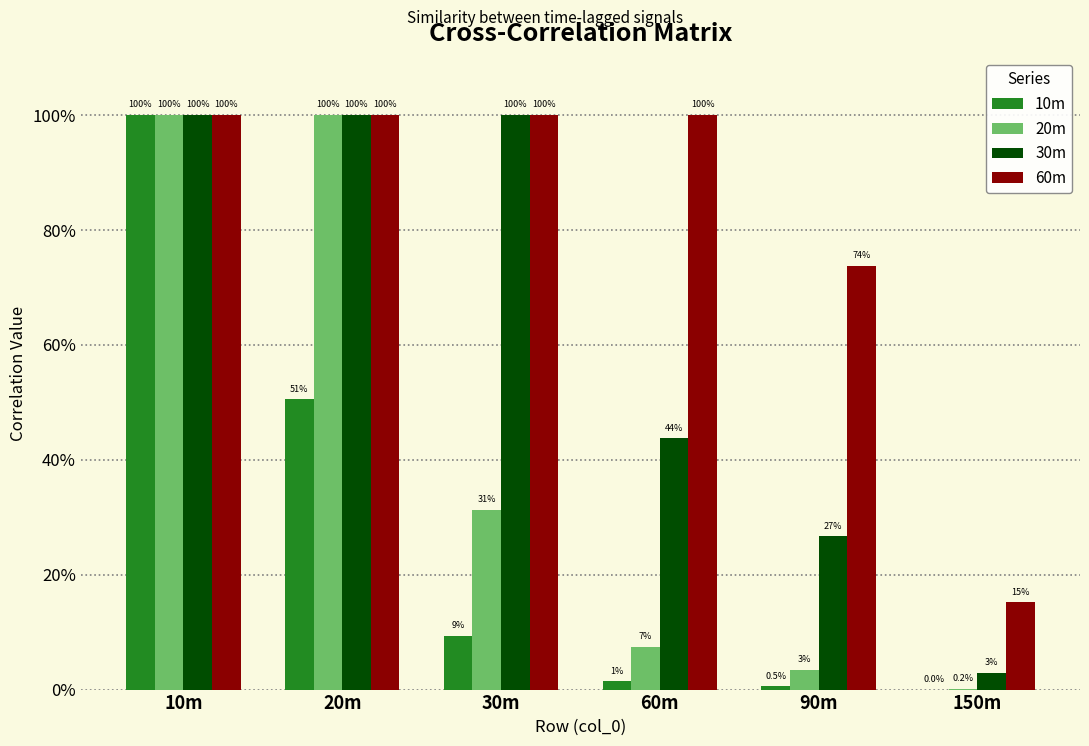

What is the highest value of the 30m series?

1.0